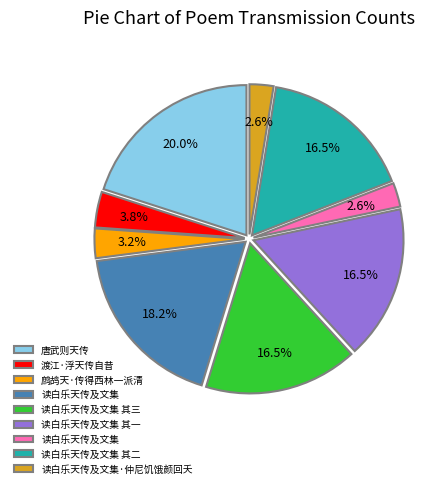

Is there a majority slice in this chart?

No